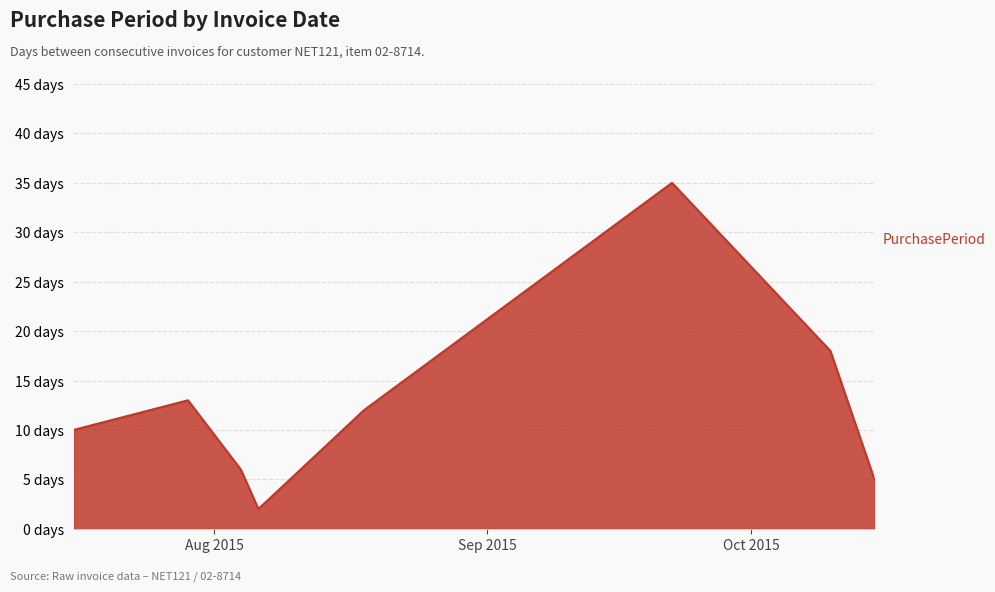

Is this an area chart (filled region under the line)?

Yes